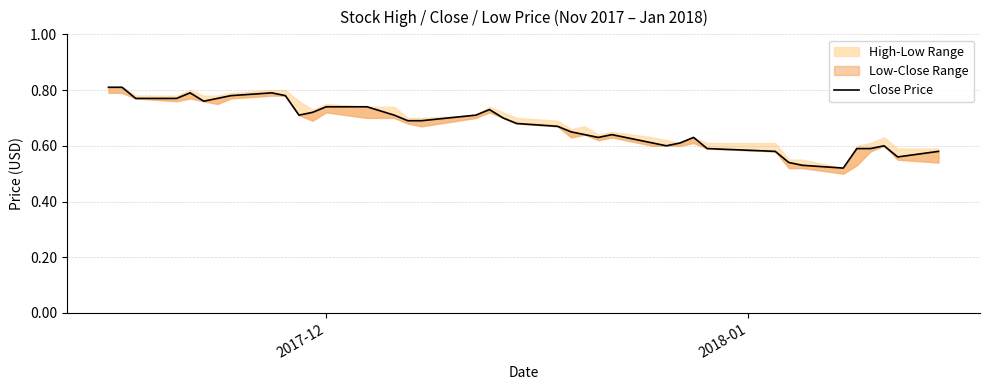

What is the difference between the second highest and minimum values?

0.3